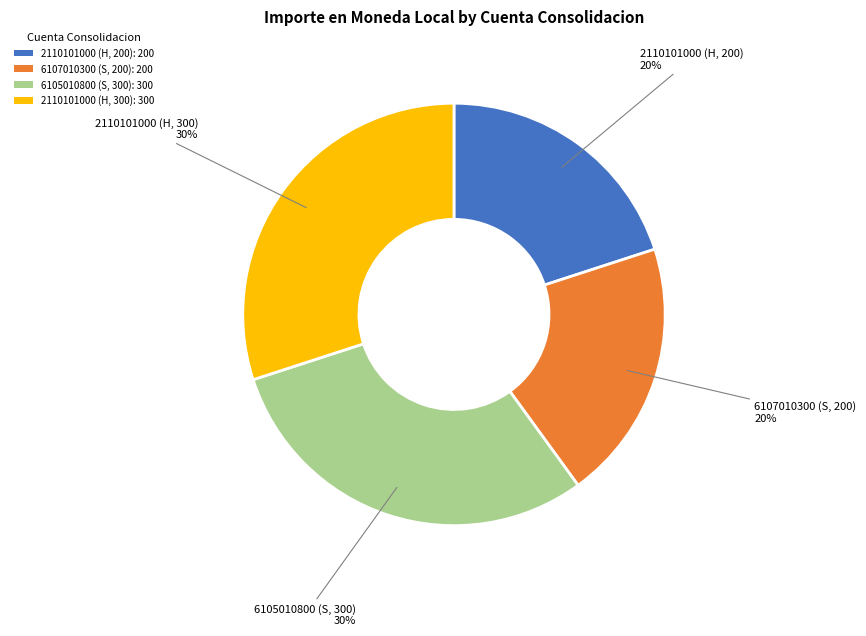

The 6107010300 (S, 200) slice represents 20% of the pie. True or false?

True